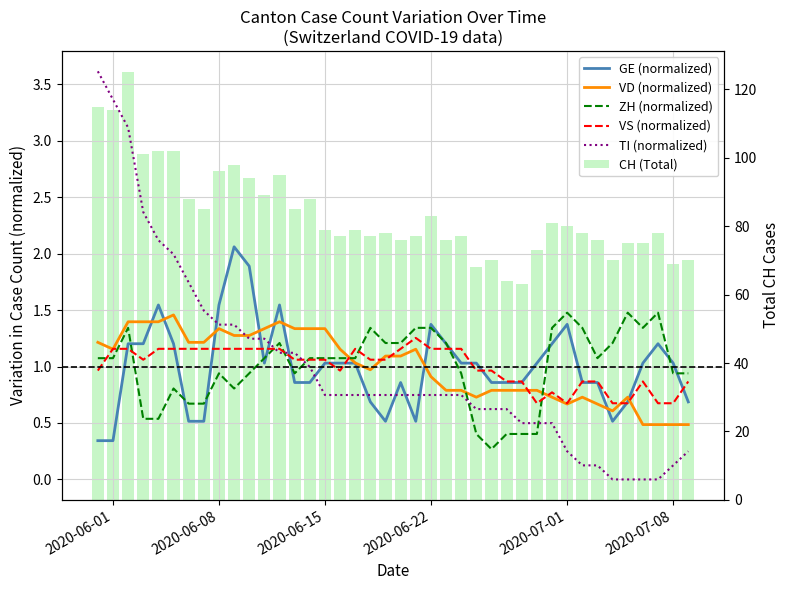

How many data points does each series have?

40